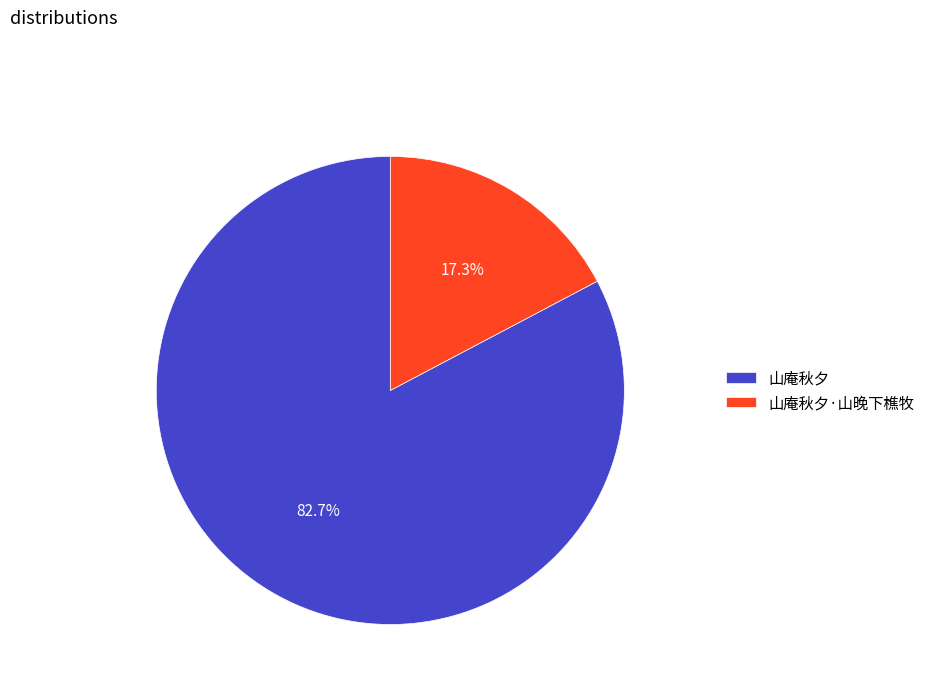

Is it true that 山庵秋夕·山晚下樵牧 is 3% of the pie?

False